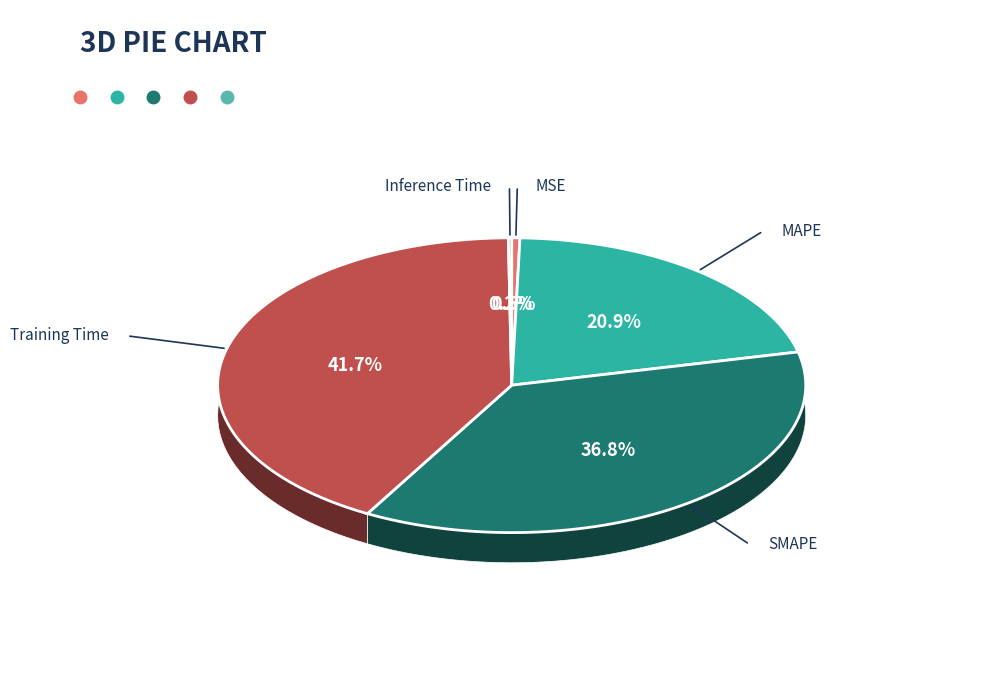

The Inference Time slice represents 1% of the pie. True or false?

False